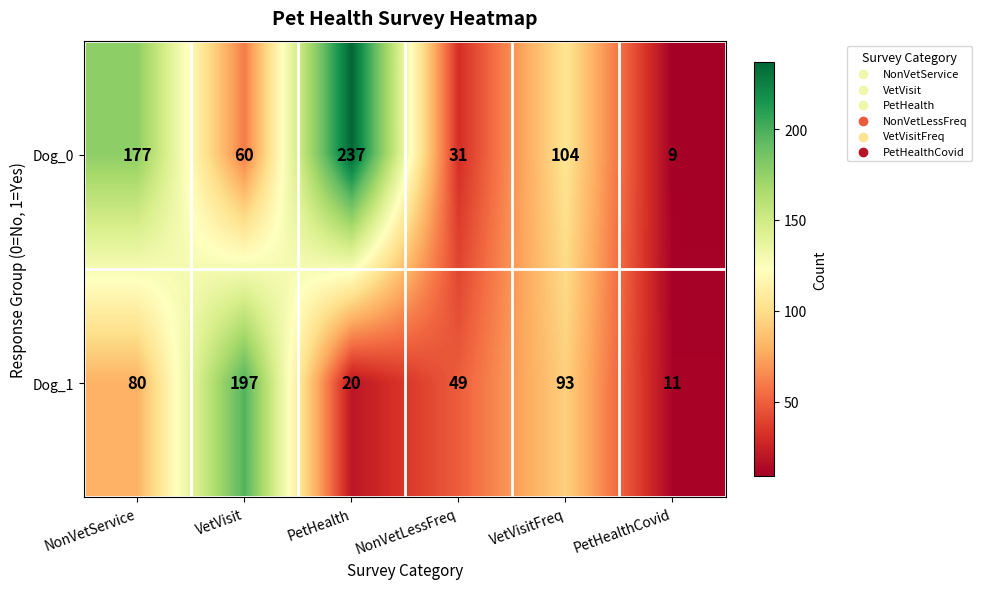

Which series has the largest range (max minus min)?

Dog_0